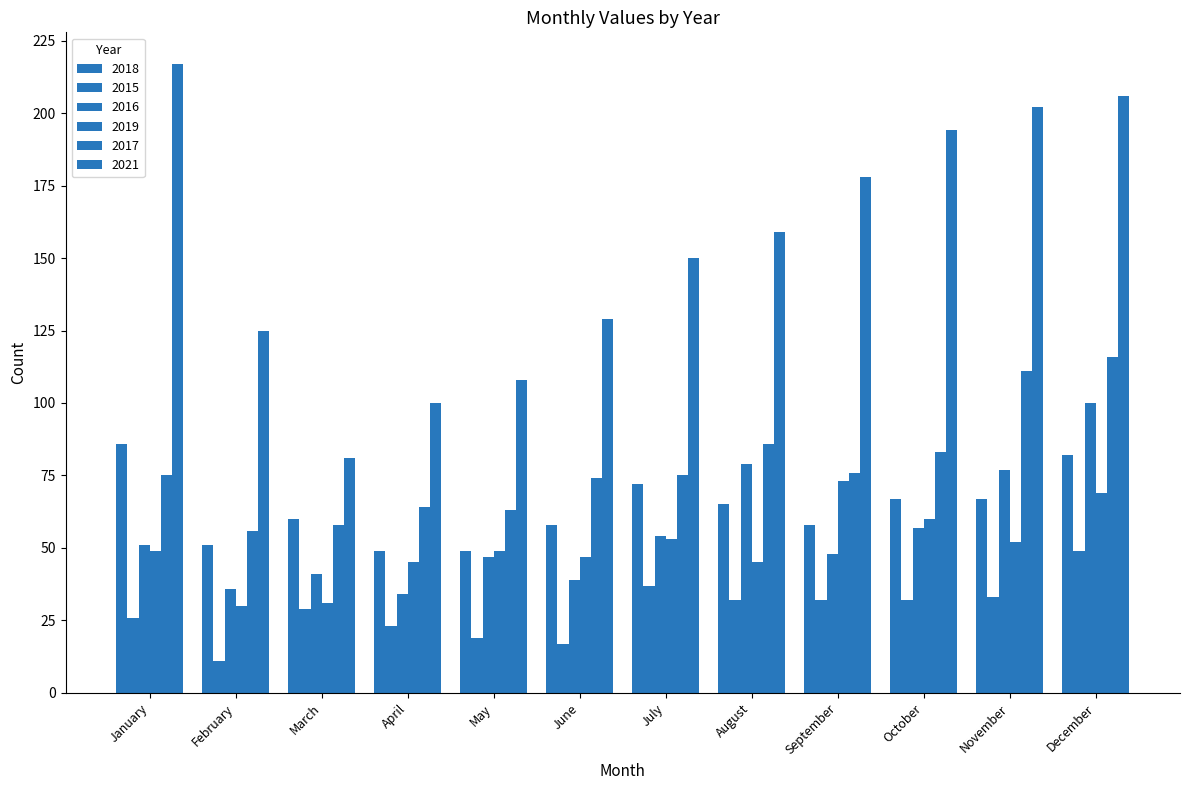

What is the sum of all 2019 values?

603